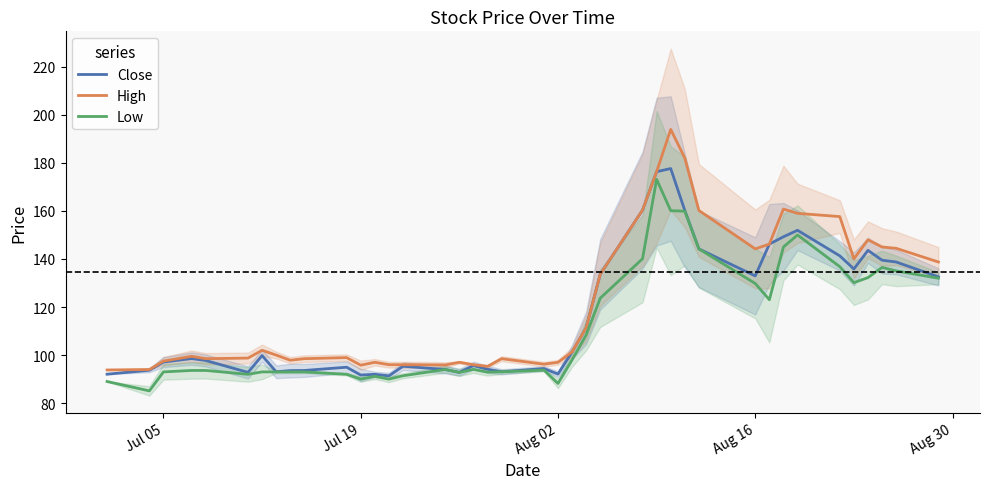

Is the value of Low at Aug 02 greater than the value of Close at Aug 16?

No